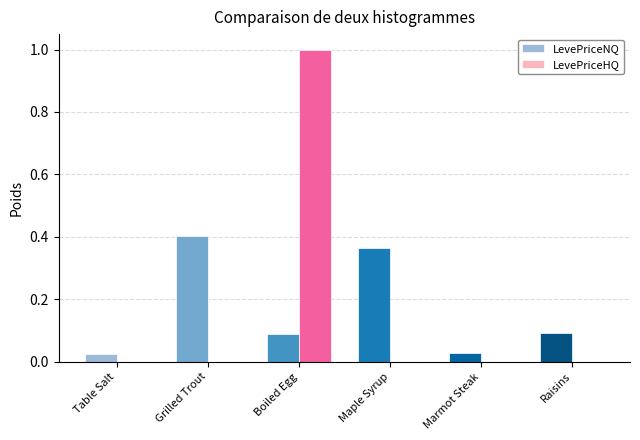

How many groups of bars are there?

6